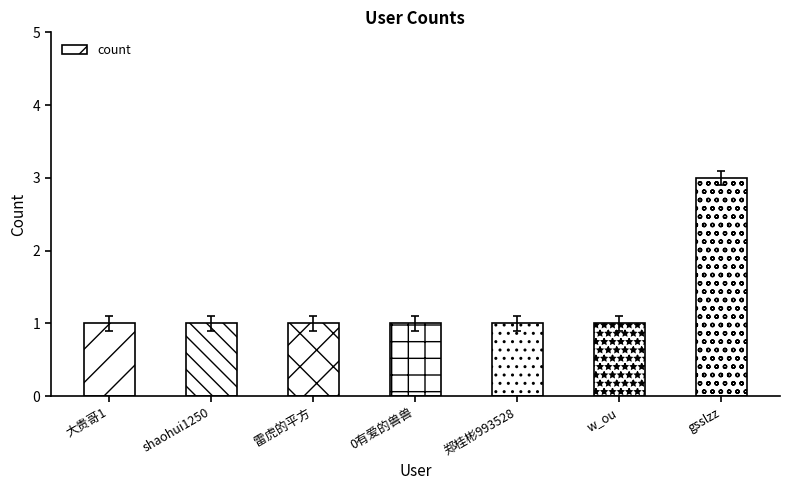

Does the chart contain stacked bars?

No